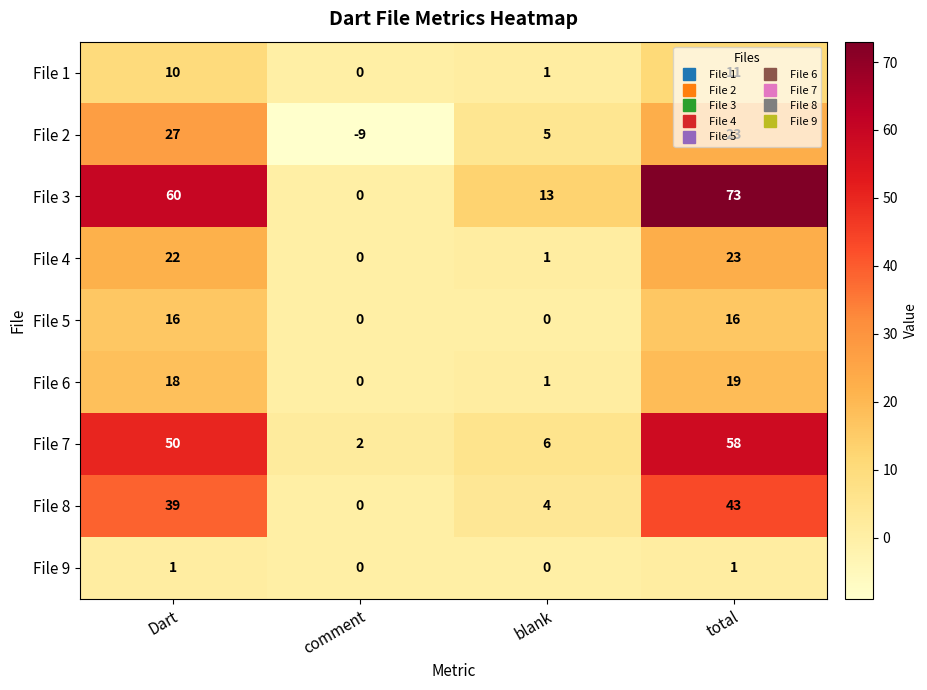

Read the File 3 value at total, to the nearest 5.

75